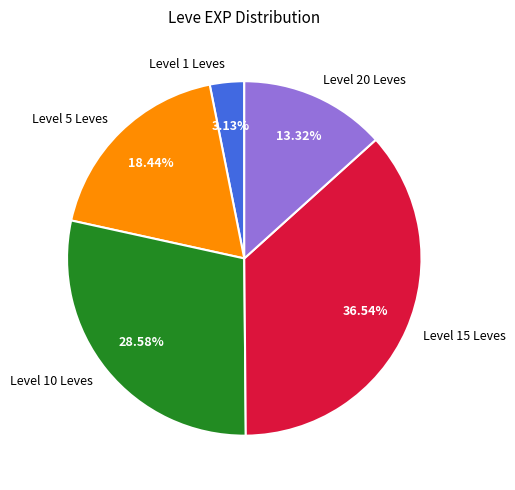

Rank the categories by value from highest to lowest.

Level 15 Leves, Level 10 Leves, Level 5 Leves, Level 20 Leves, Level 1 Leves